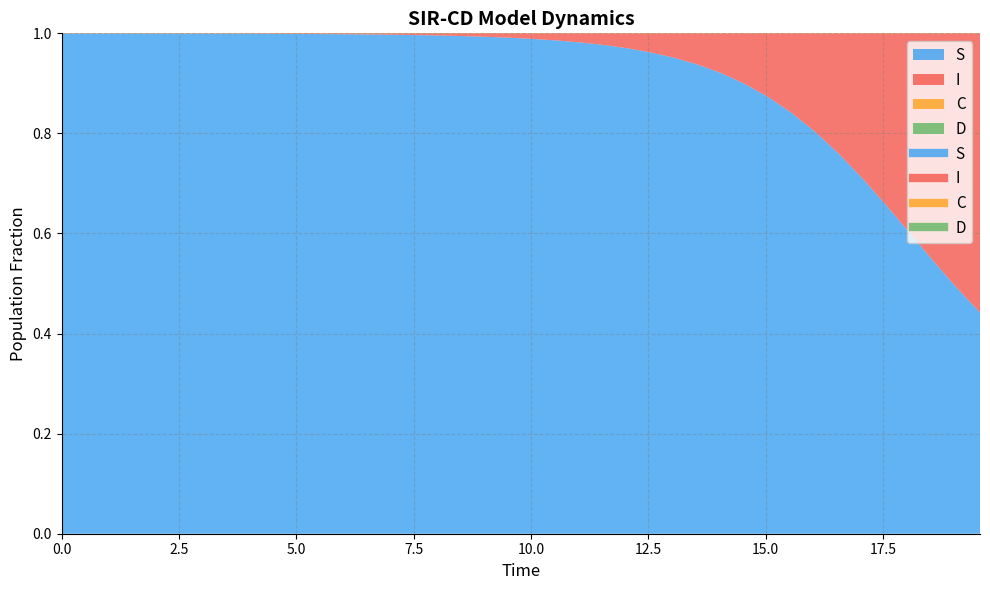

How many data points does each series have?

40